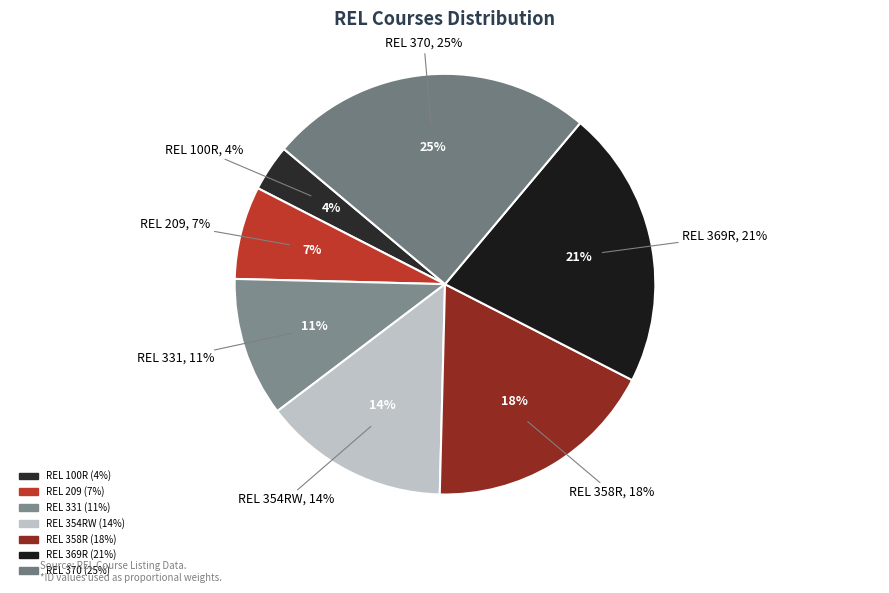

What is the largest slice in the pie chart?

REL 370